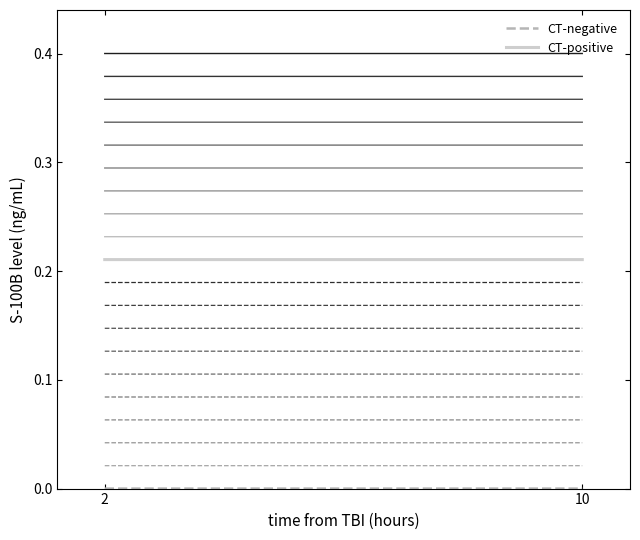

Reading left to right, list all the values displayed in this chart.

CT-negative: 2=0.0	10=0.0
CT-positive: 2=0.2	10=0.2